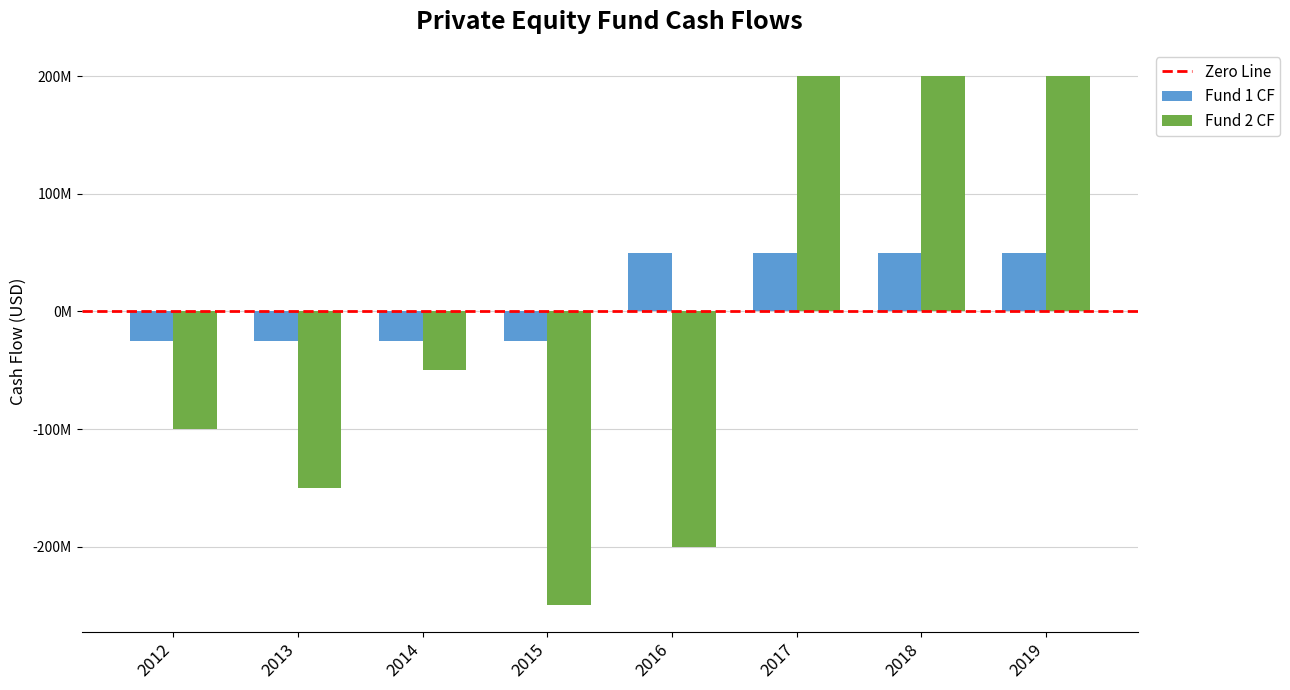

List the series in order of their overall mean, highest first.

Fund 1 CF, Fund 2 CF